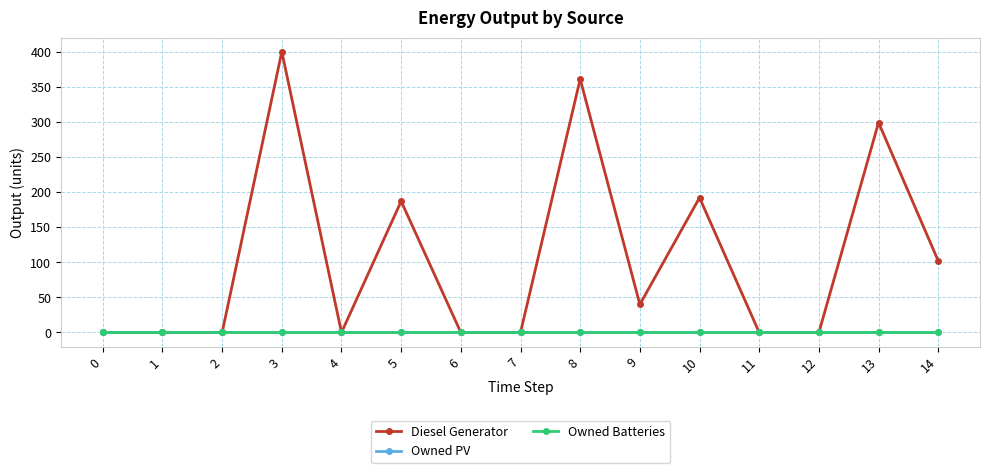

Between 5 and 14, which is larger?

5